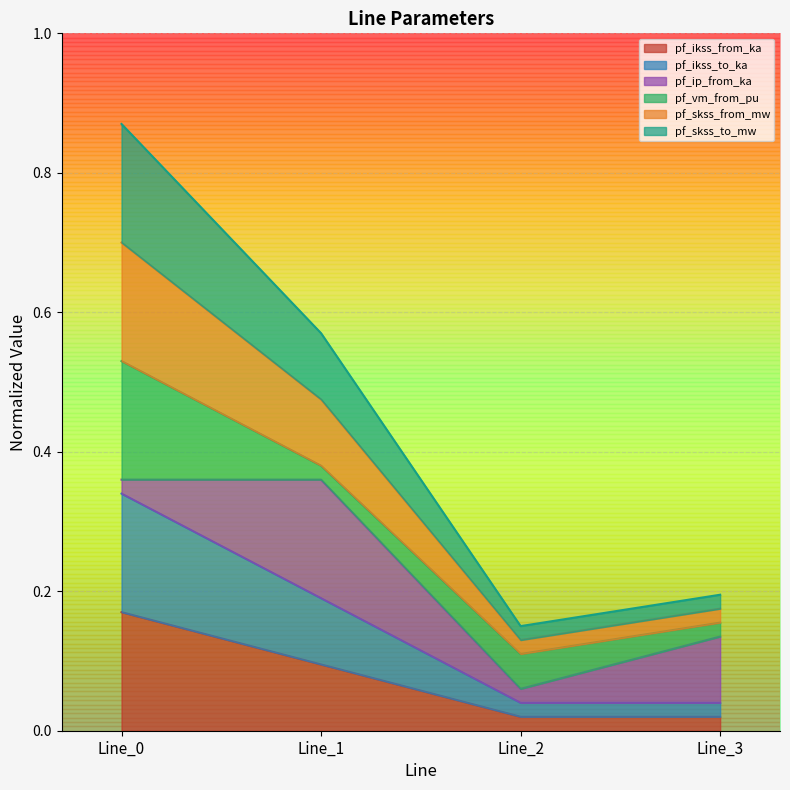

How many data points does each series have?

4